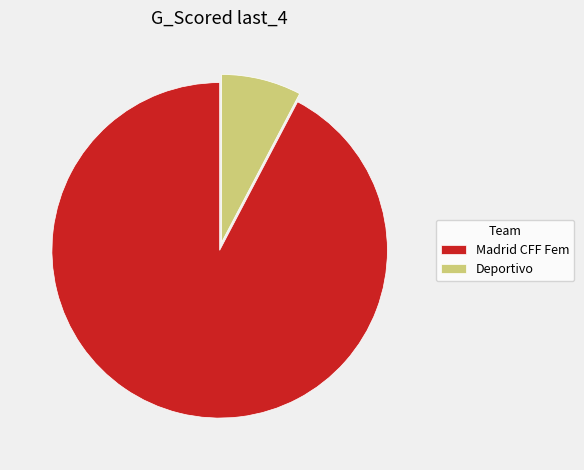

Which has a higher value, Deportivo or Madrid CFF Fem?

Madrid CFF Fem